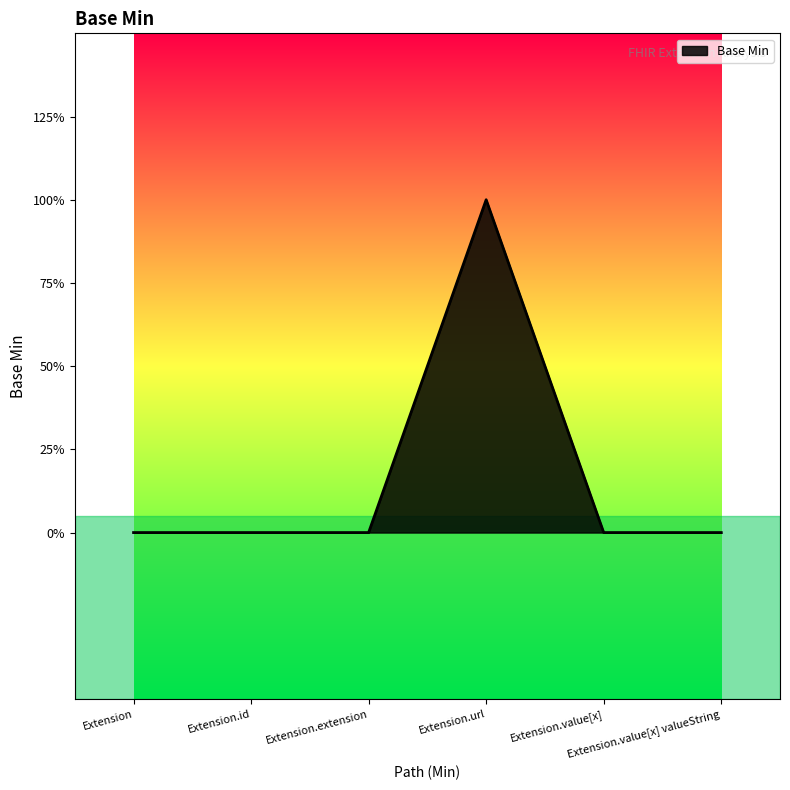

Does the chart display data point markers on the line(s)?

No